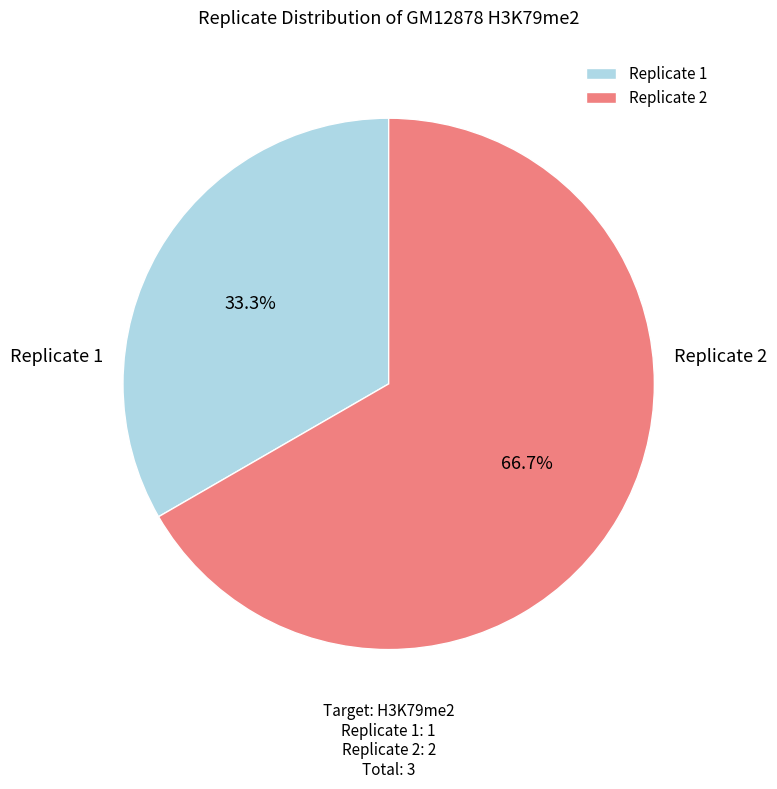

How many segments does this pie chart have?

2